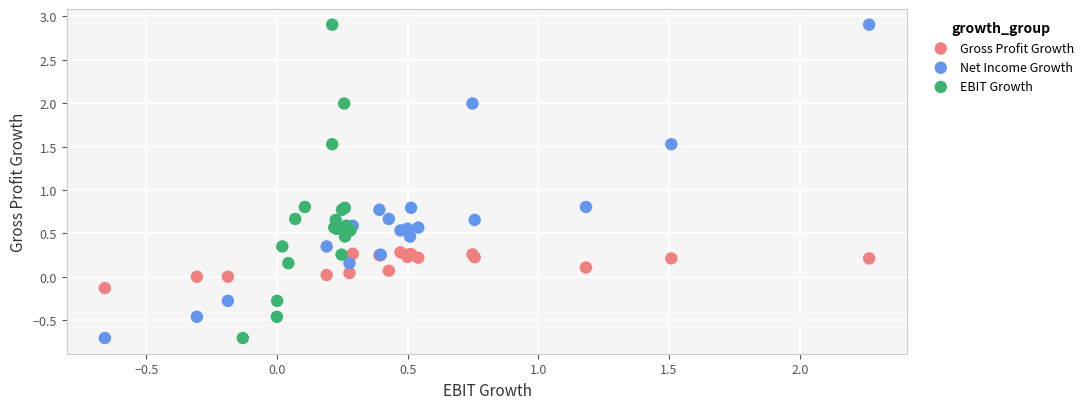

What are all the series names shown in the legend?

Gross Profit Growth, Net Income Growth, EBIT Growth